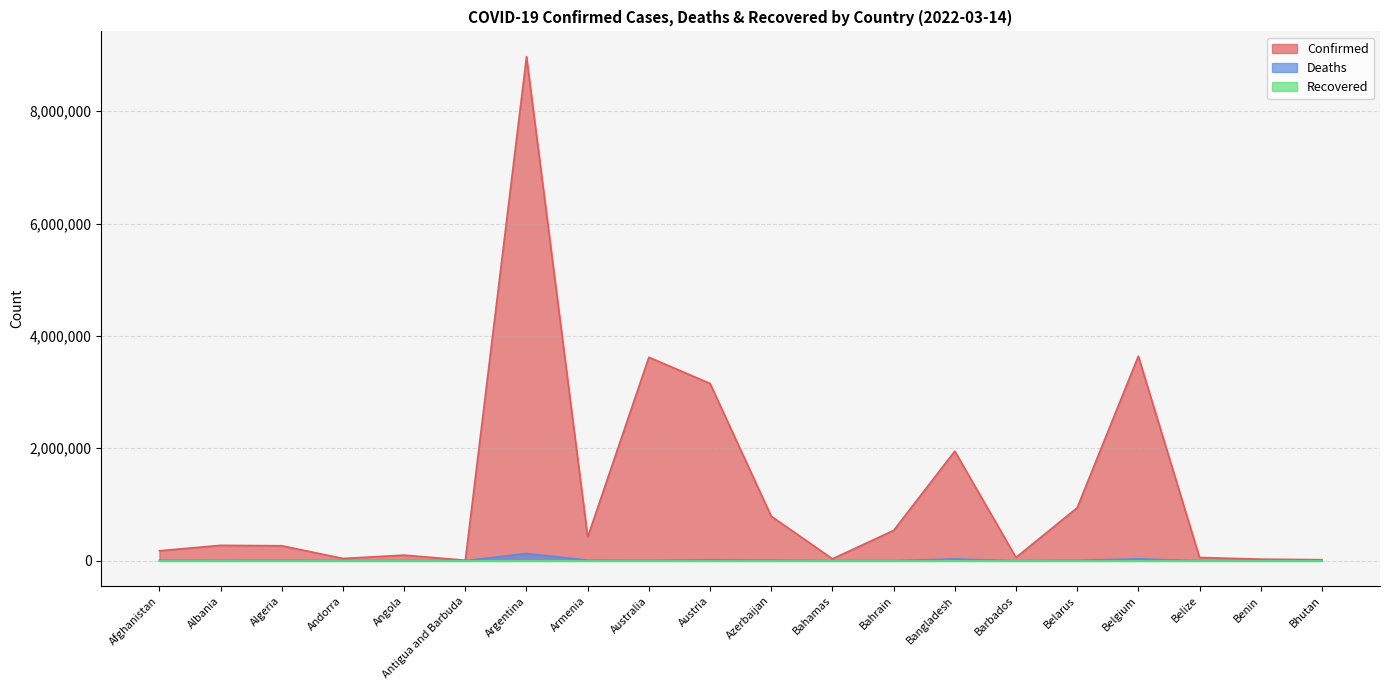

What is the label of the 5th point from the left?

Angola